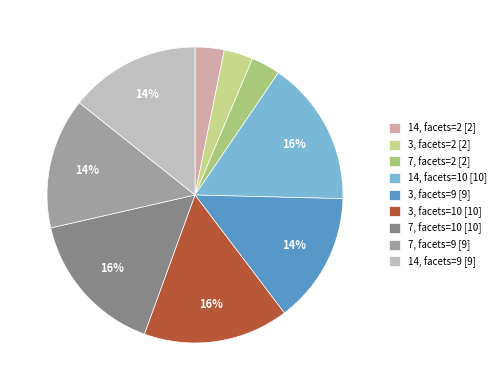

How many segments does this pie chart have?

9